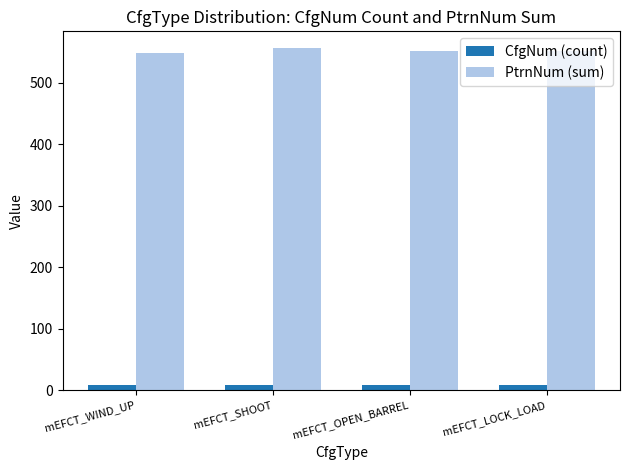

What is the label of the 3rd bar from the right?

mEFCT_SHOOT